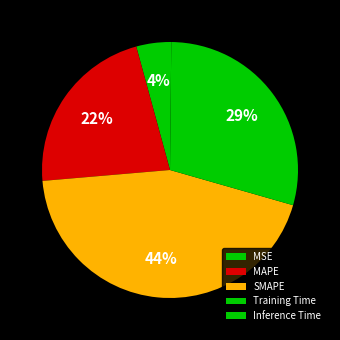

Count the number of slices in the pie.

5